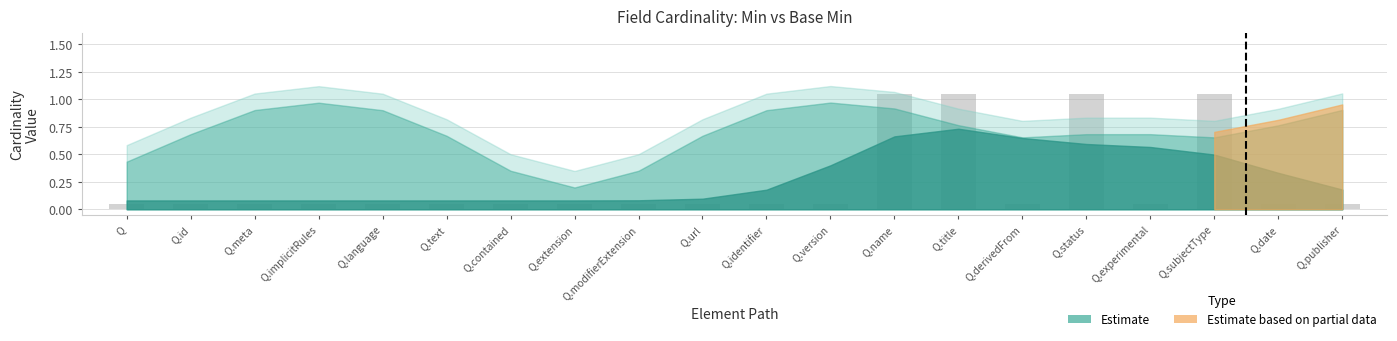

What is the difference between the maximum and minimum values?

1.0